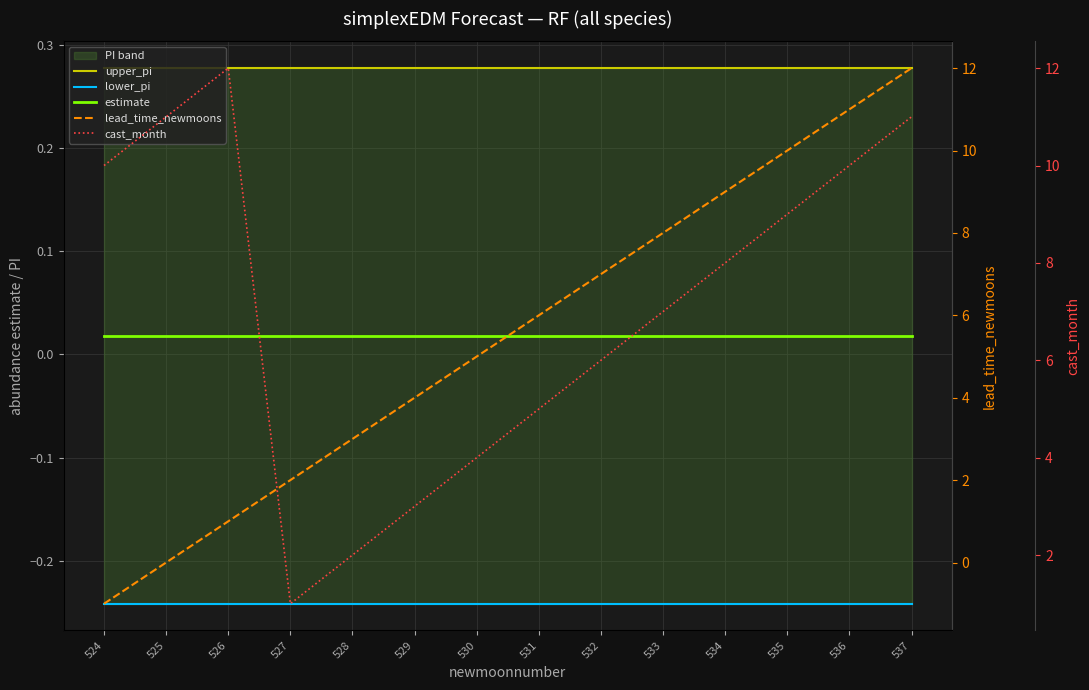

List the series in order of their peak value, highest first.

lead_time_newmoons, cast_month, upper_pi, estimate, lower_pi